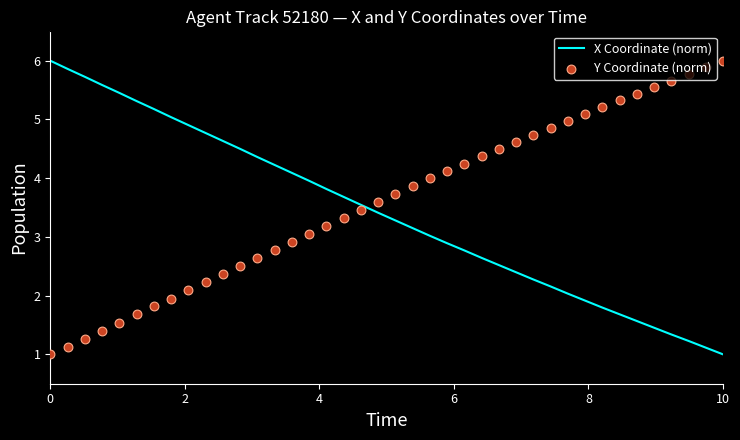

Which series has the largest Y range (max minus min)?

X Coordinate (norm)